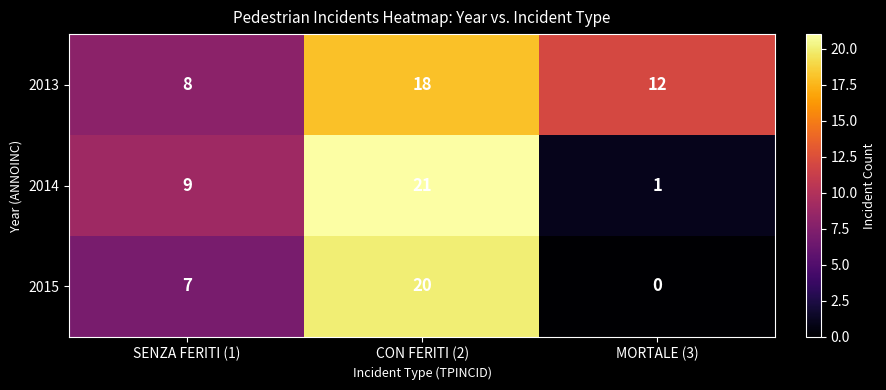

What value does the 2015 series have at SENZA FERITI (1), to the nearest 5?

5